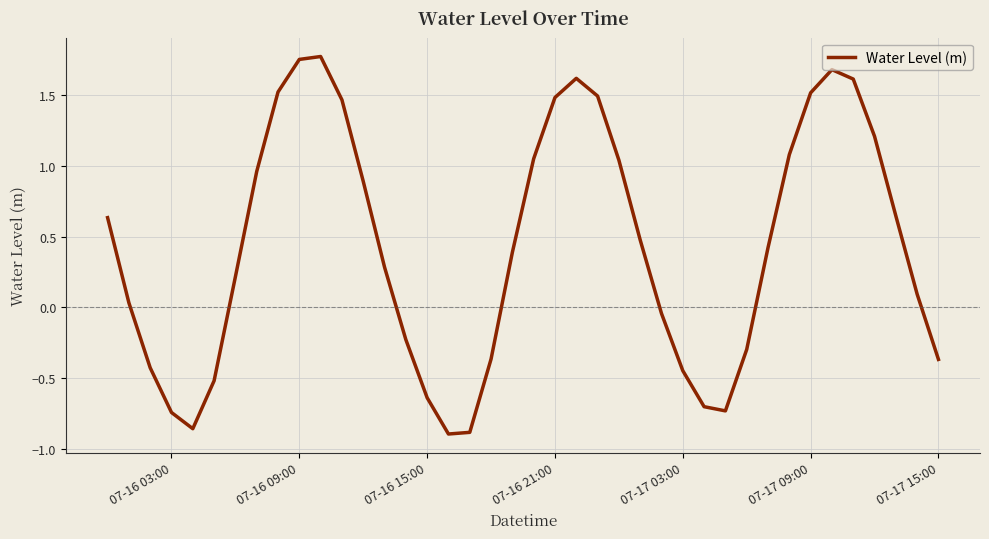

How many values are above zero?

25